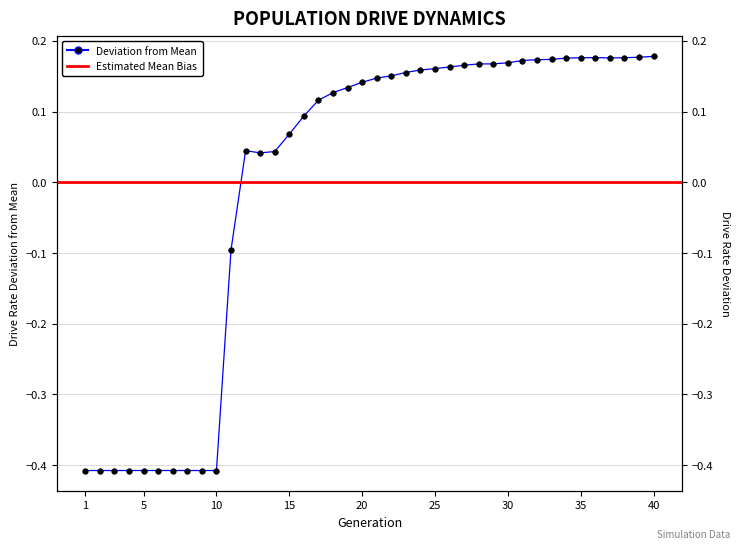

What is the value of the 17th point from the left?

0.1